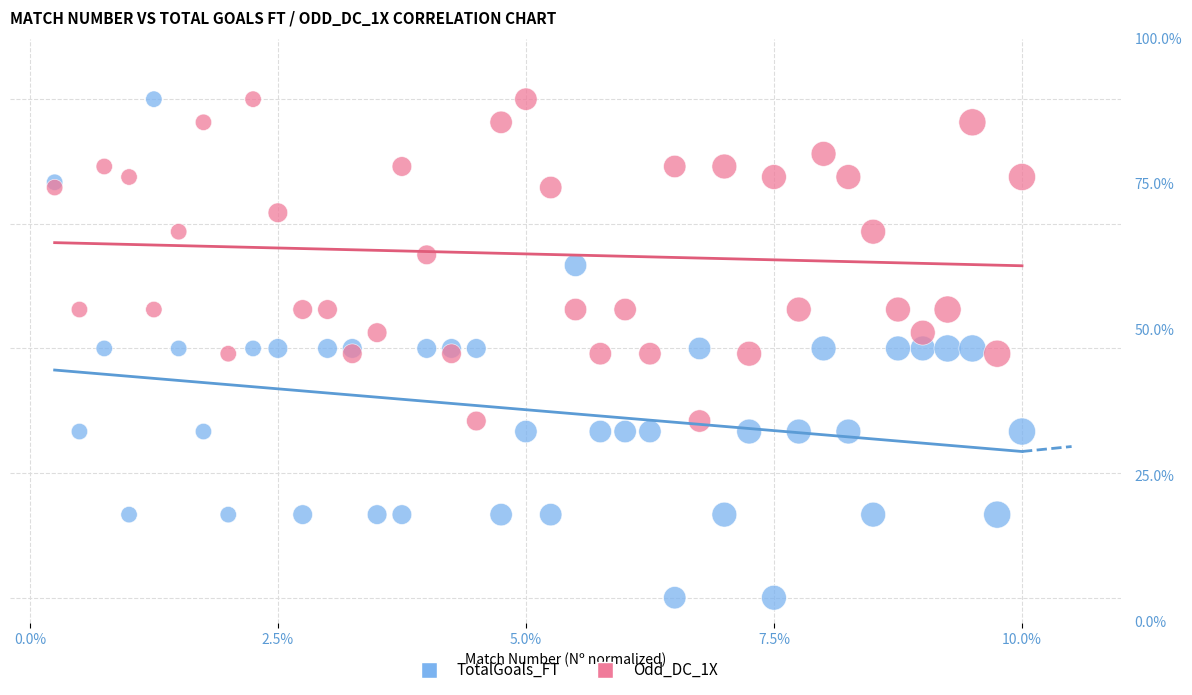

What are all the series names shown in the legend?

TotalGoals_FT, Odd_DC_1X